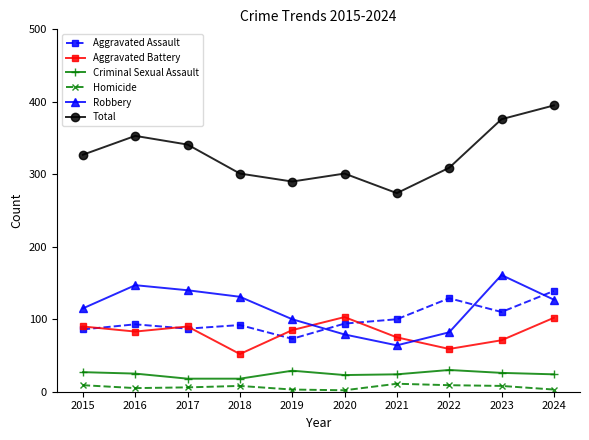

How many distinct data groups are displayed?

6